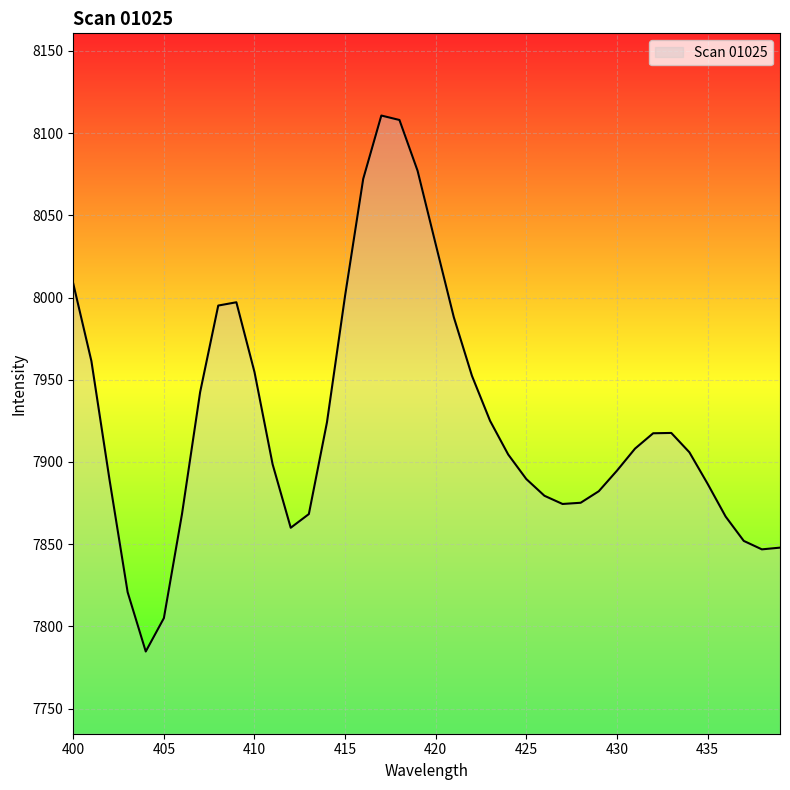

How many lines are shown in the chart?

1